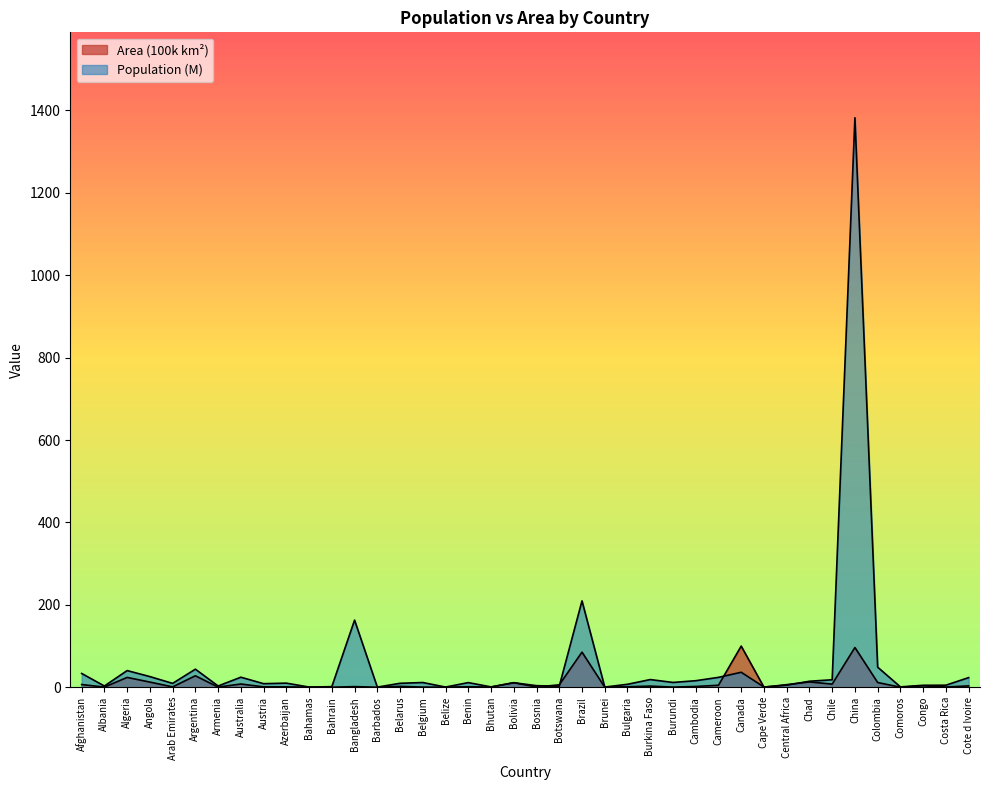

What is the total value across all series at Chile?

25.7